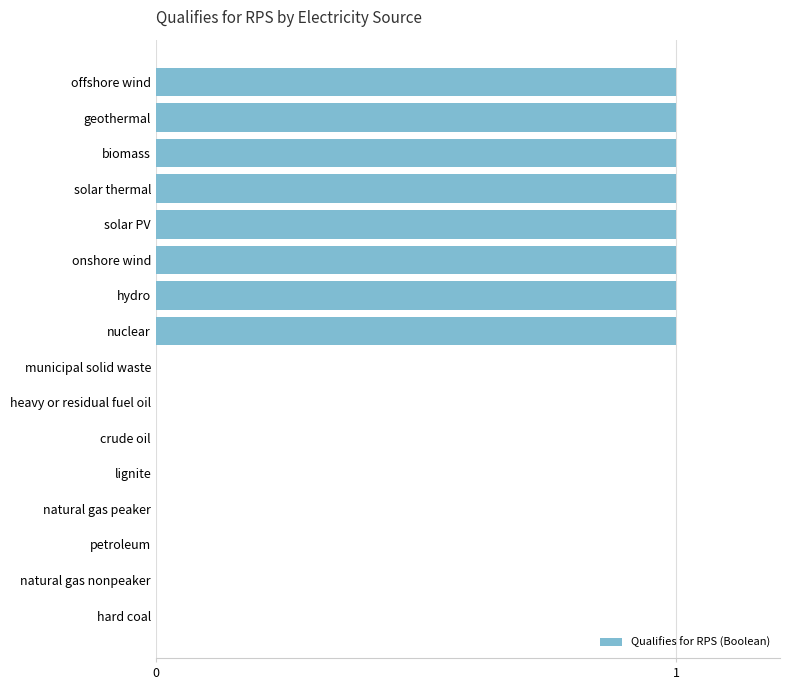

Count the number of categories in the chart.

16